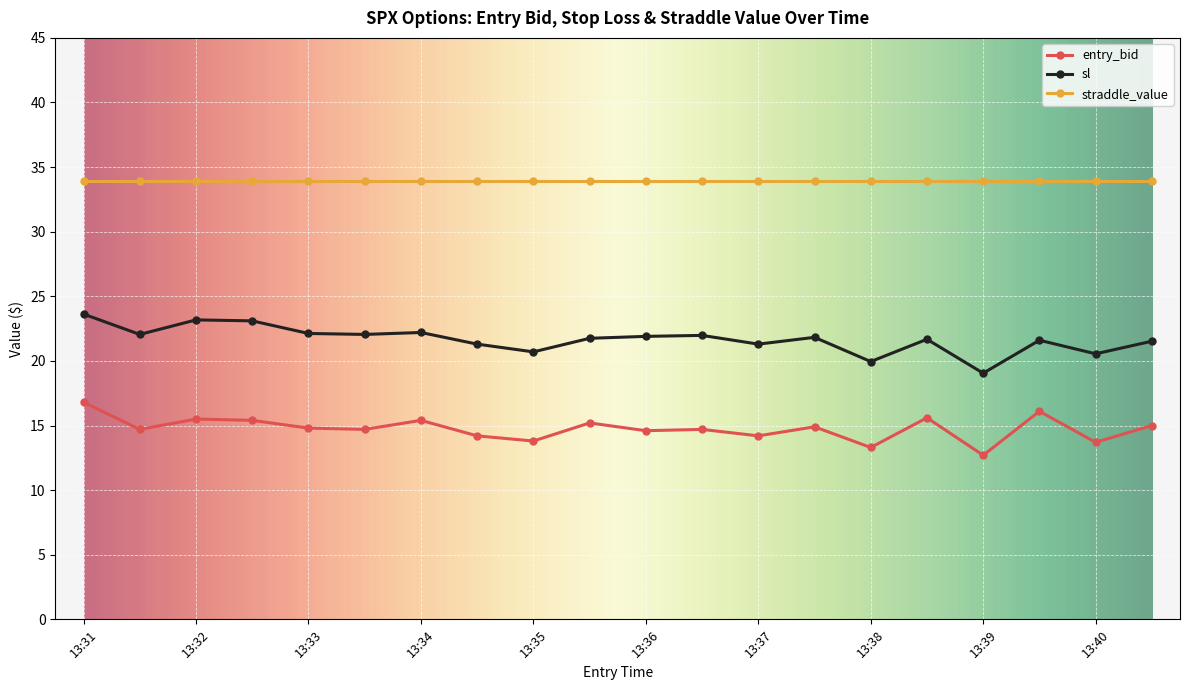

What is the value of the entry_bid point at the 20th from the left?

15.0